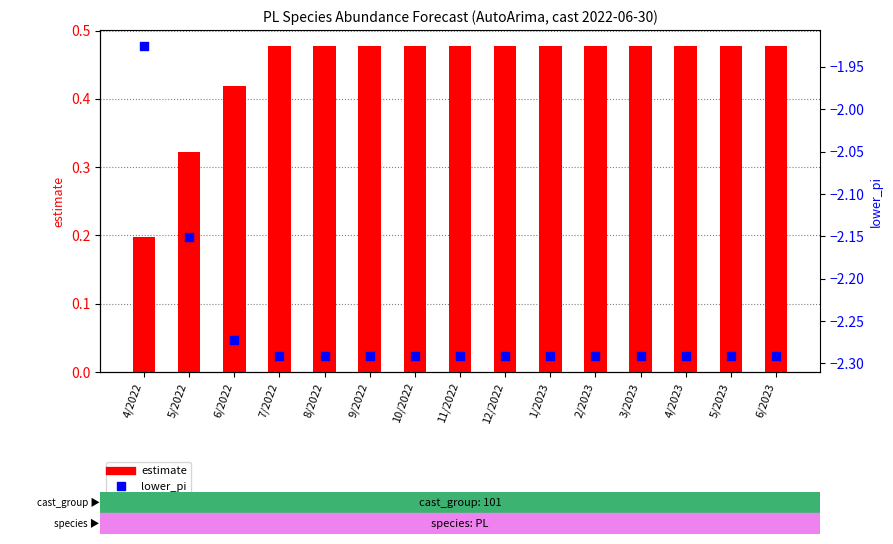

Which series reaches the minimum Y coordinate?

lower_pi